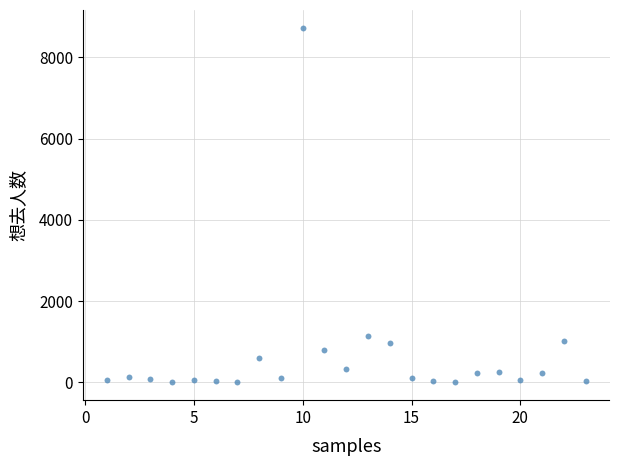

What is the range of X values (max minus min)?

22